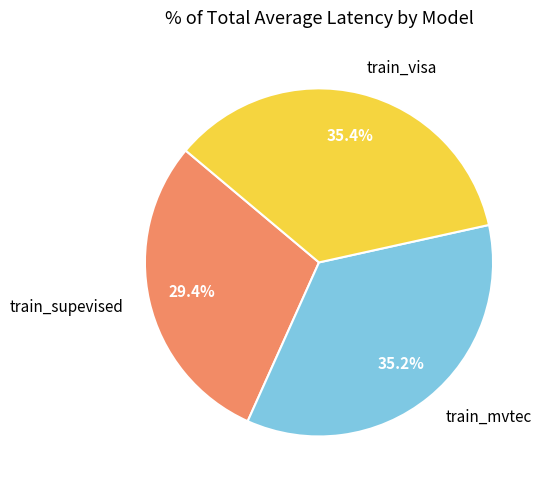

Which has a higher value, train_supevised or train_visa?

train_visa